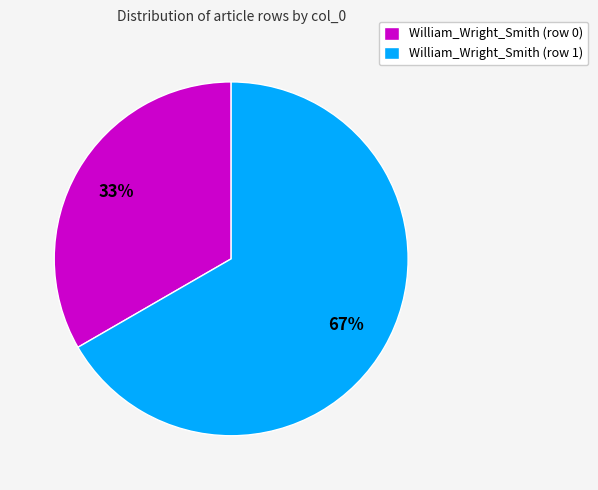

Is it true that William_Wright_Smith (row 0) is 1% of the pie?

False